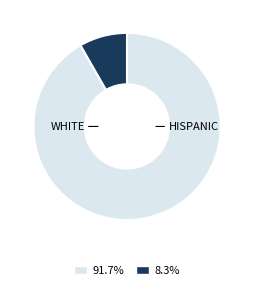

Is there a majority slice in this chart?

Yes